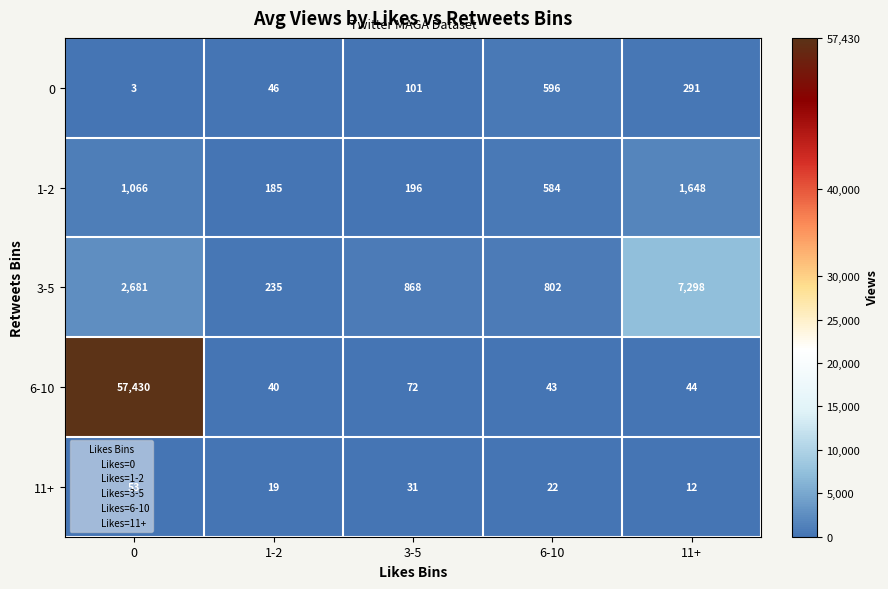

Read the 3-5 value at 3-5, to the nearest 100.

900